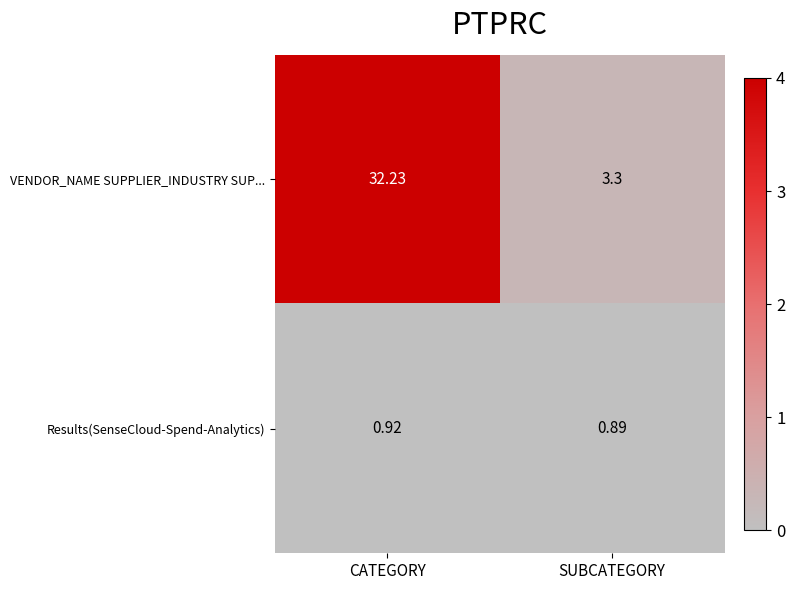

How many data points in VENDOR_NAME SUPPLIER_INDUSTRY SUP... are above 32?

1